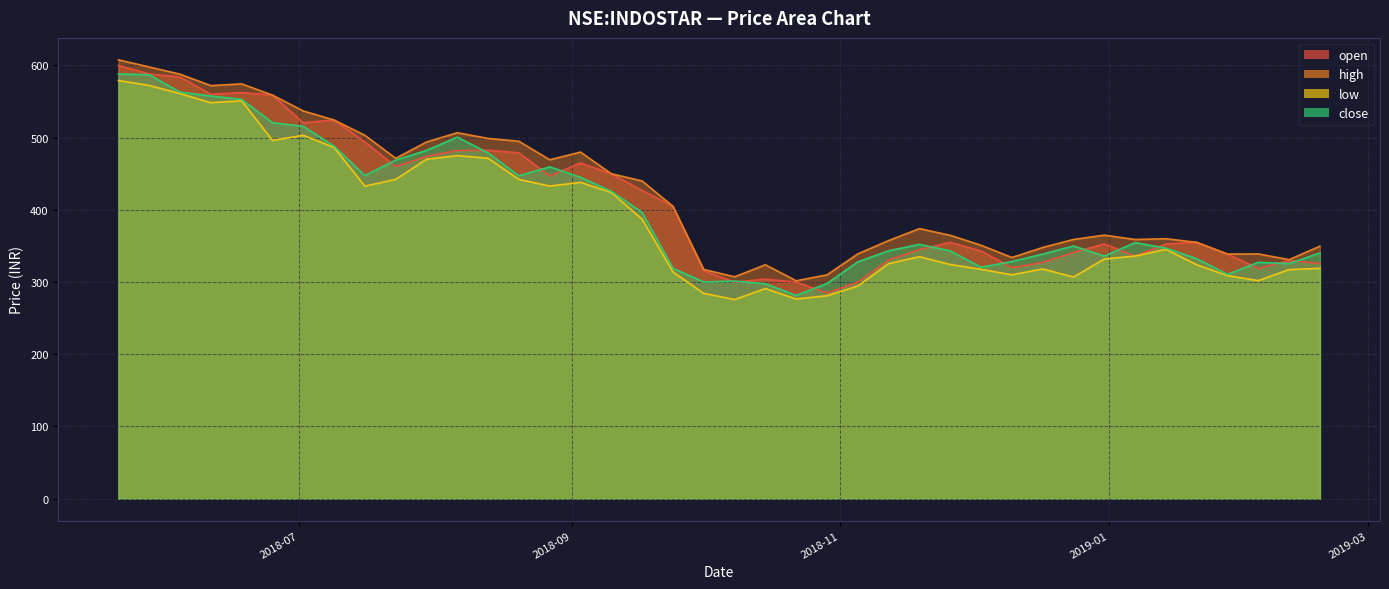

The value of low at 2018-11-19 is 335.1. True or false?

True